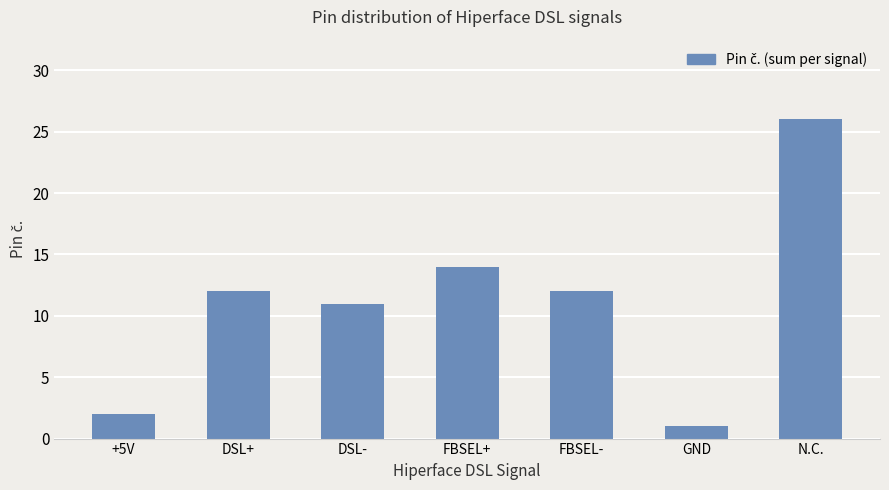

Between +5V and FBSEL-, which is larger?

FBSEL-